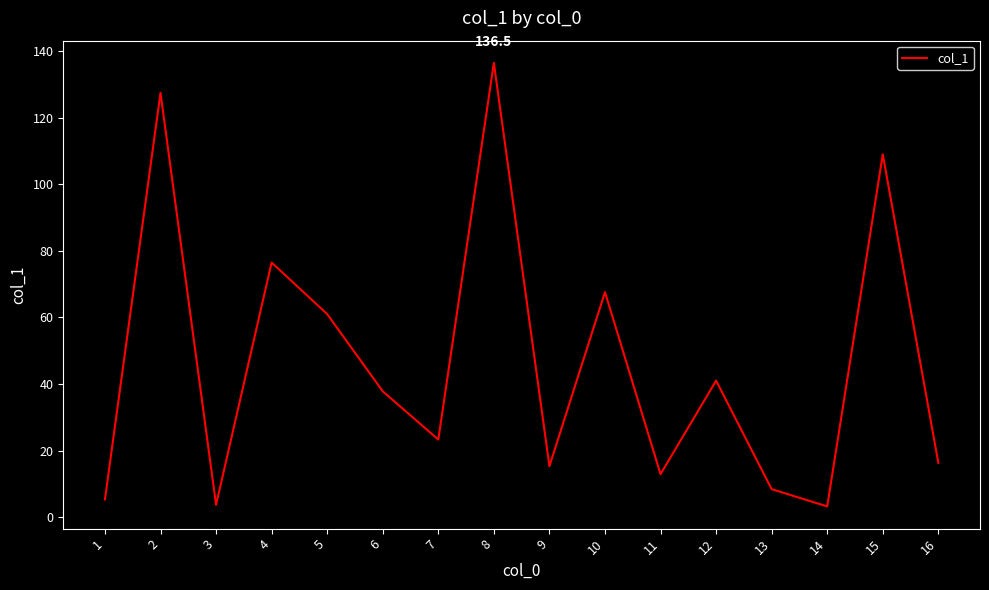

Which label corresponds to the largest value in the chart?

8